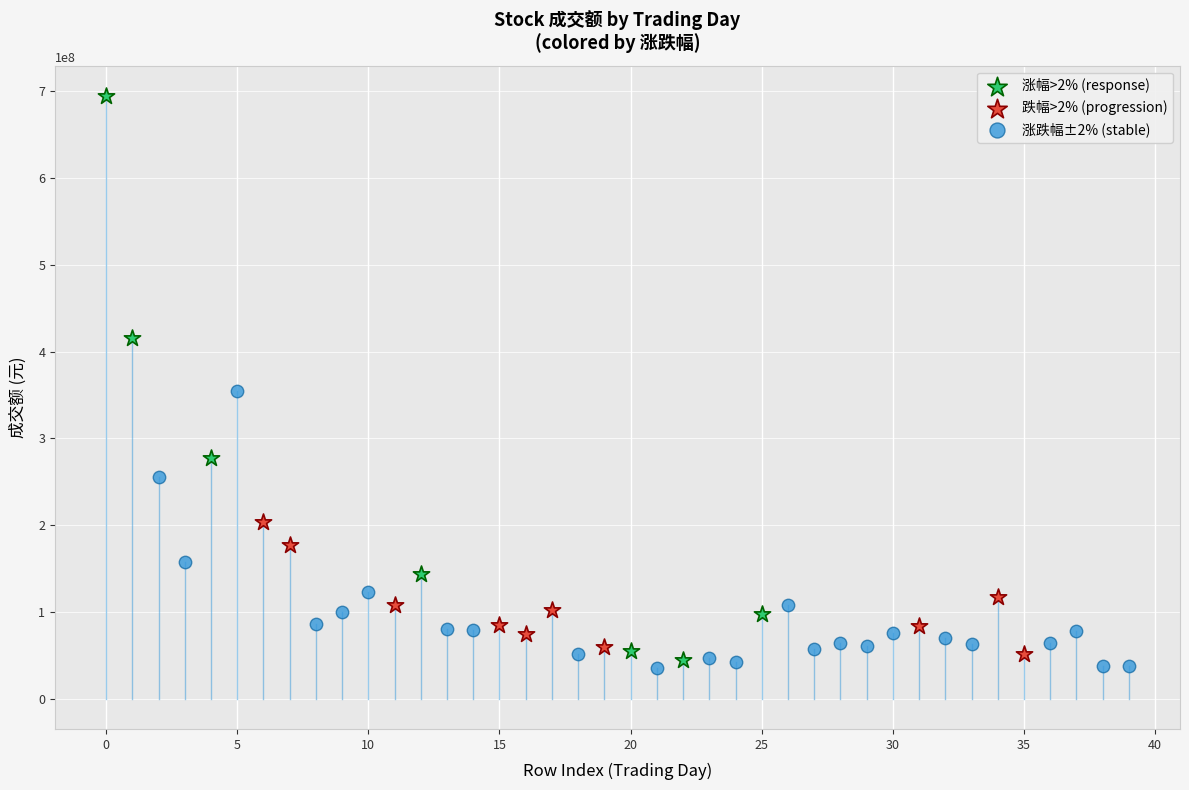

Which series has the widest spread of Y values?

涨幅>2% (response)